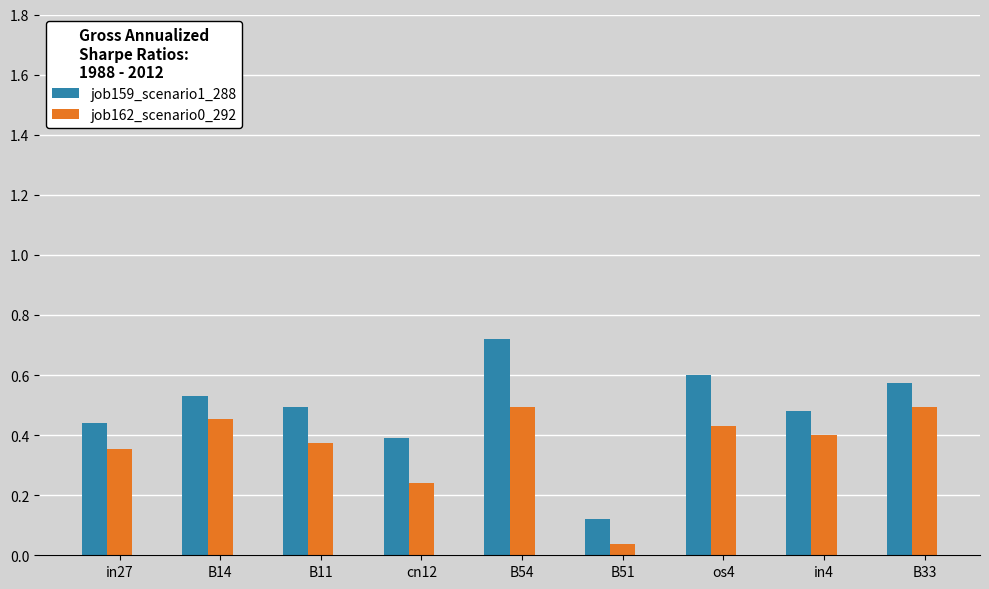

What is the sum of all job162_scenario0_292 values?

3.3